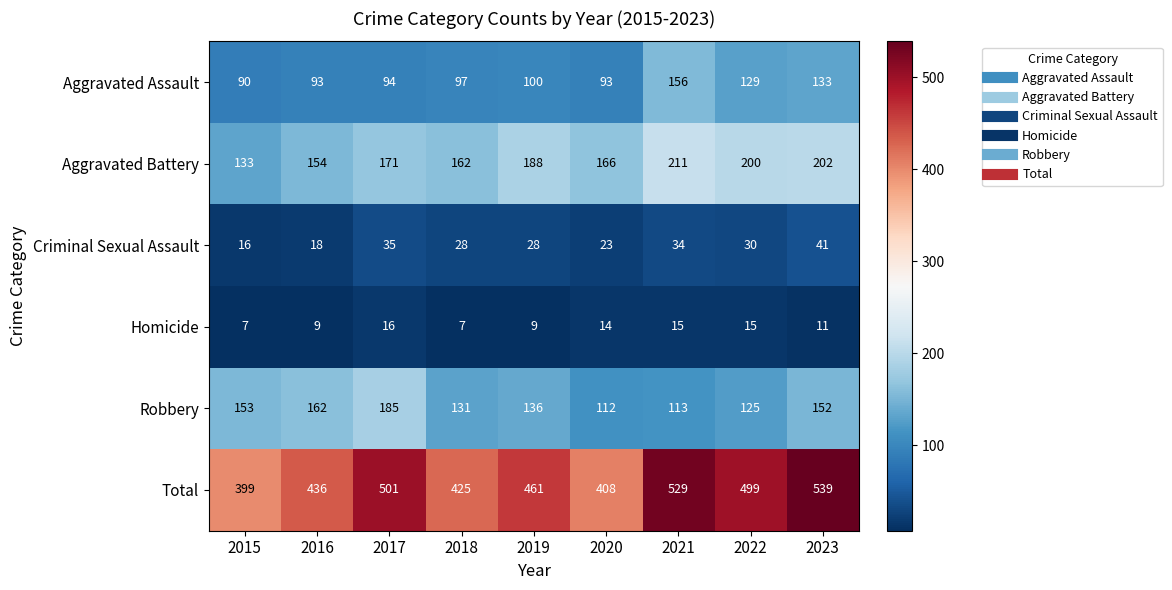

Which series changed the most between 2018 and 2020?

Robbery